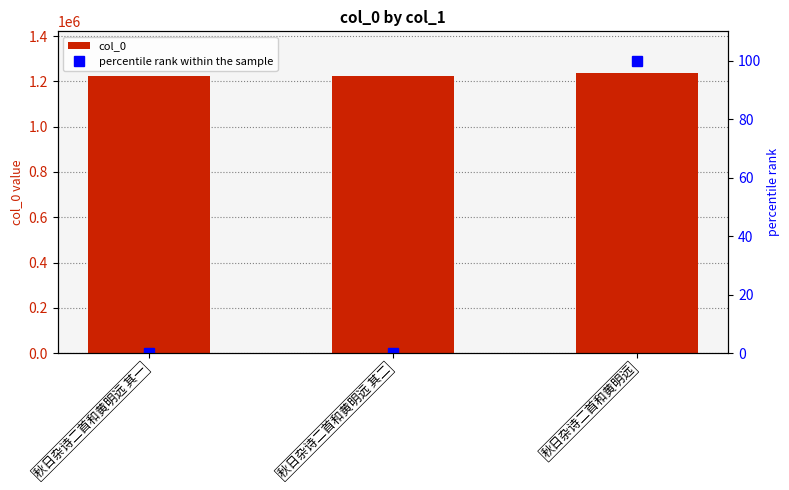

Are the bars horizontal?

No